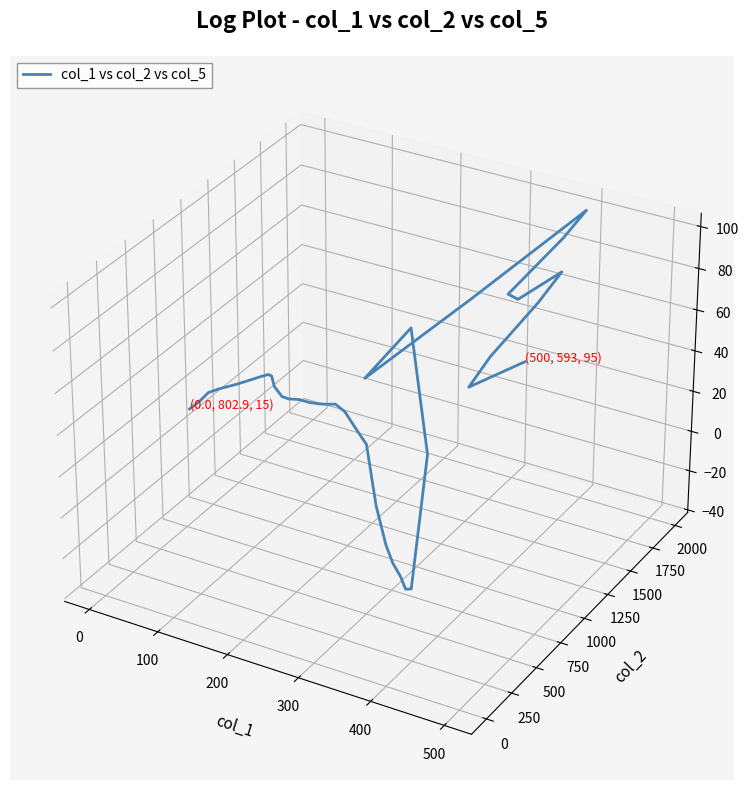

How many values are below zero?

11